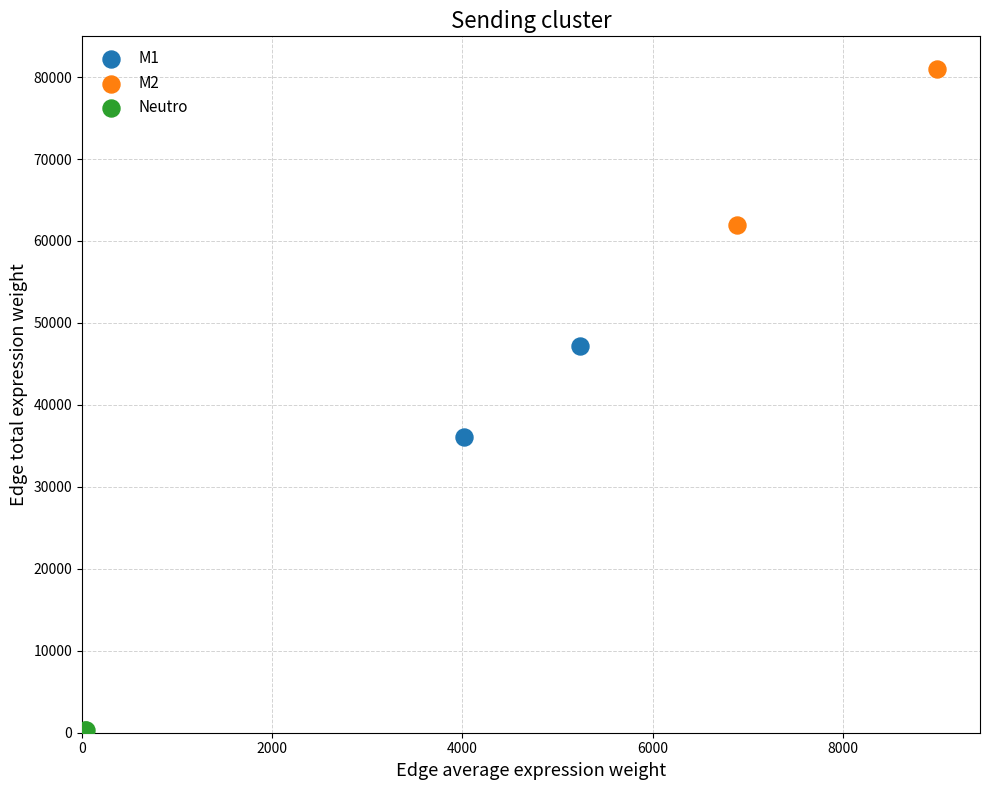

Which series reaches the maximum Y coordinate?

M2